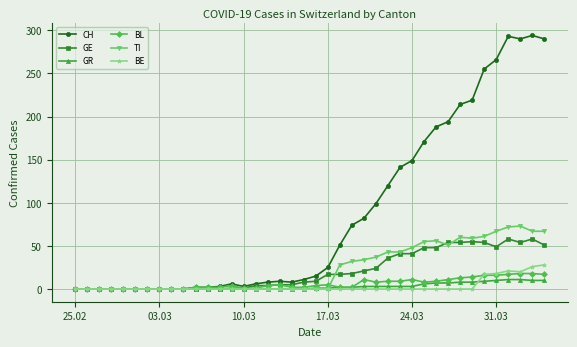

Which series has the largest range (max minus min)?

CH